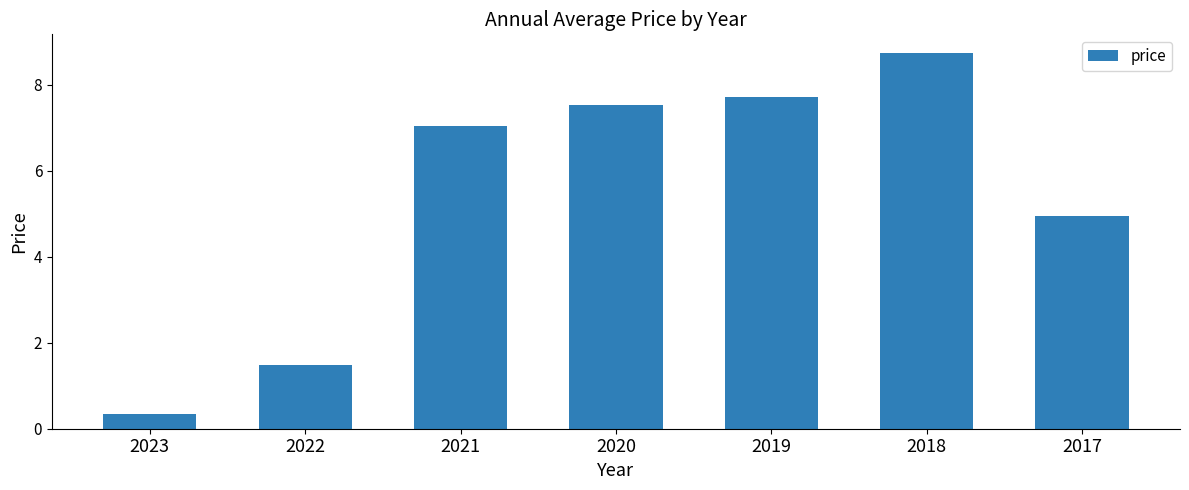

Reading left to right, list all the values displayed in this chart.

0.3	1.5	7.1	7.5	7.7	8.7	5.0